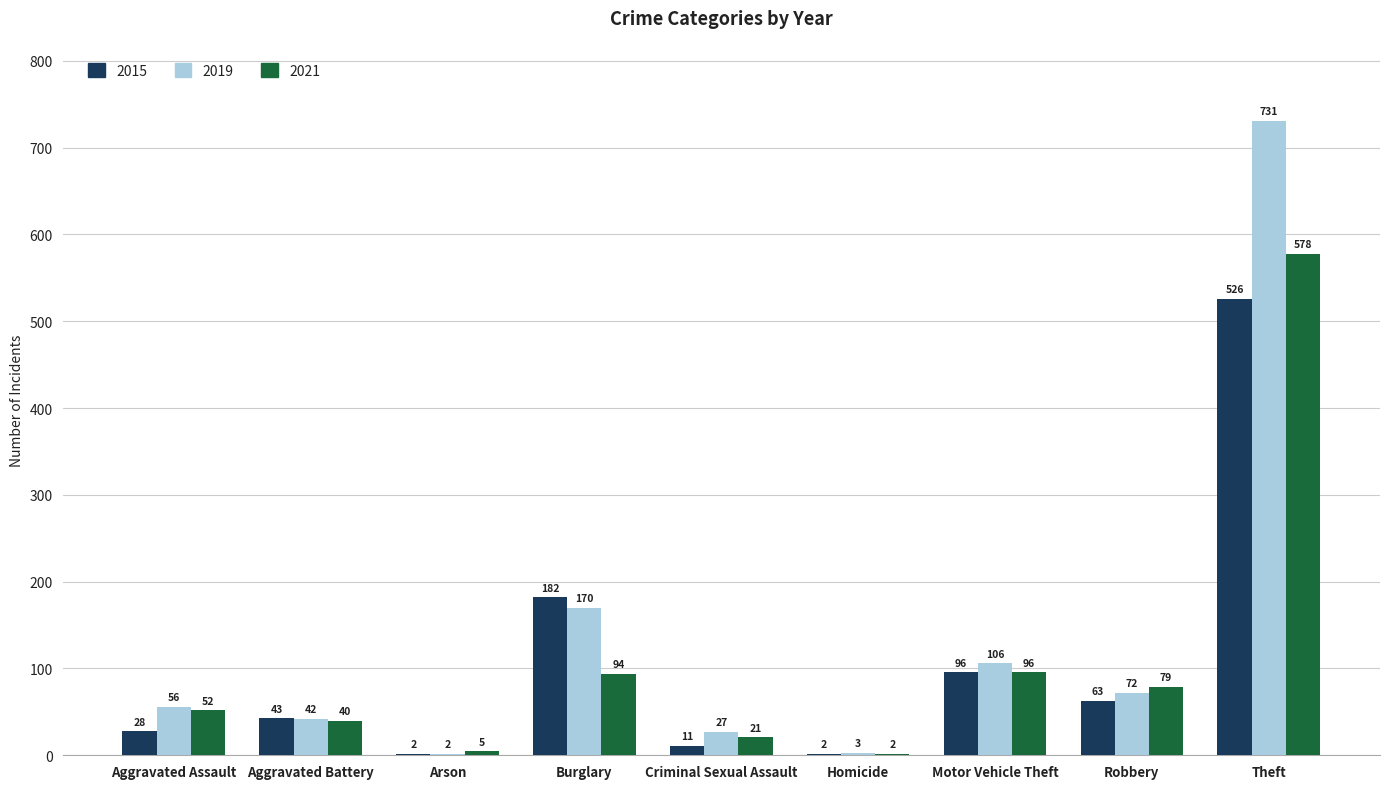

The 2021 series shows 40 at Aggravated Battery. True or false?

True